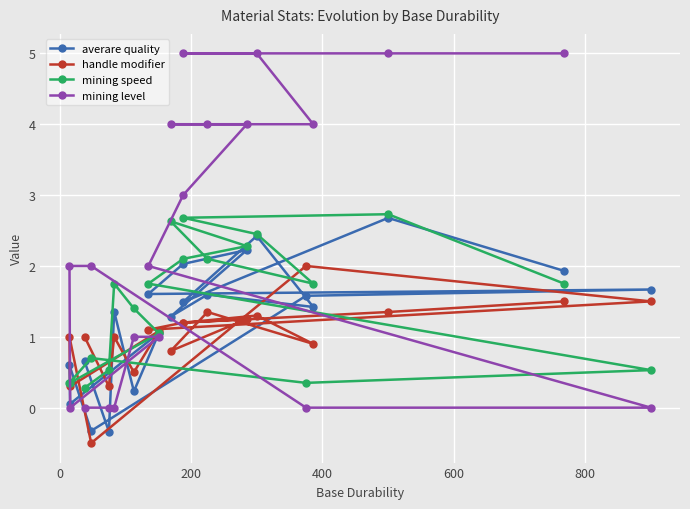

At how many categories does at least one series exceed 0?

20